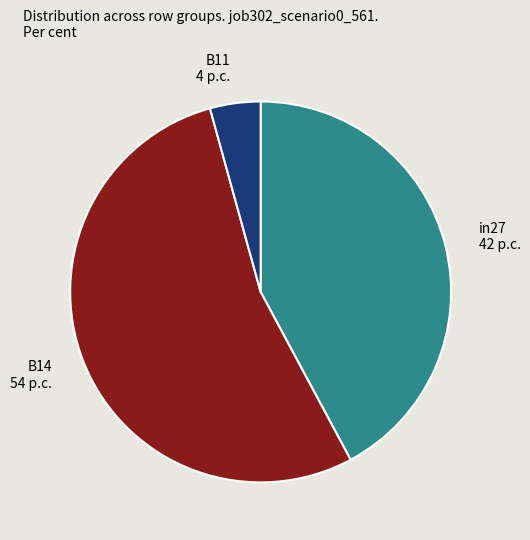

Between B14 and in27, which is larger?

B14